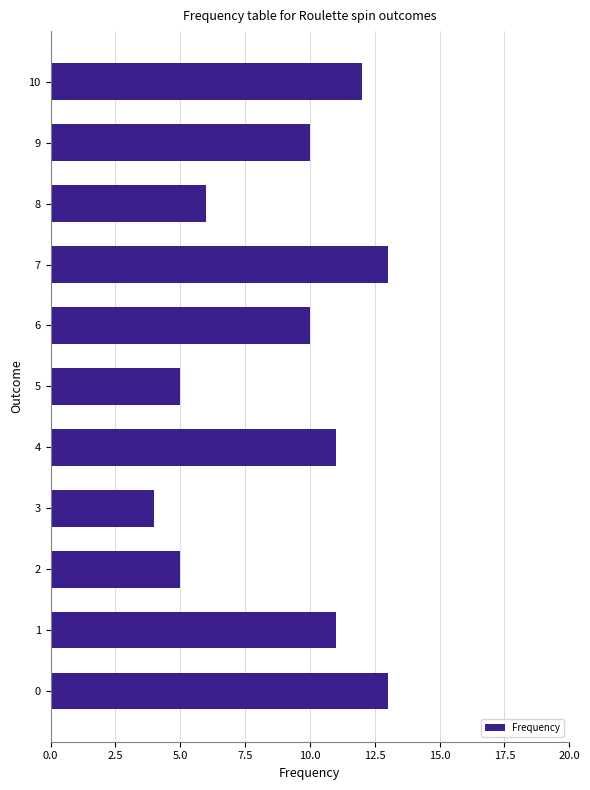

What is the ratio of the value at 5 to the value at 8?

0.8